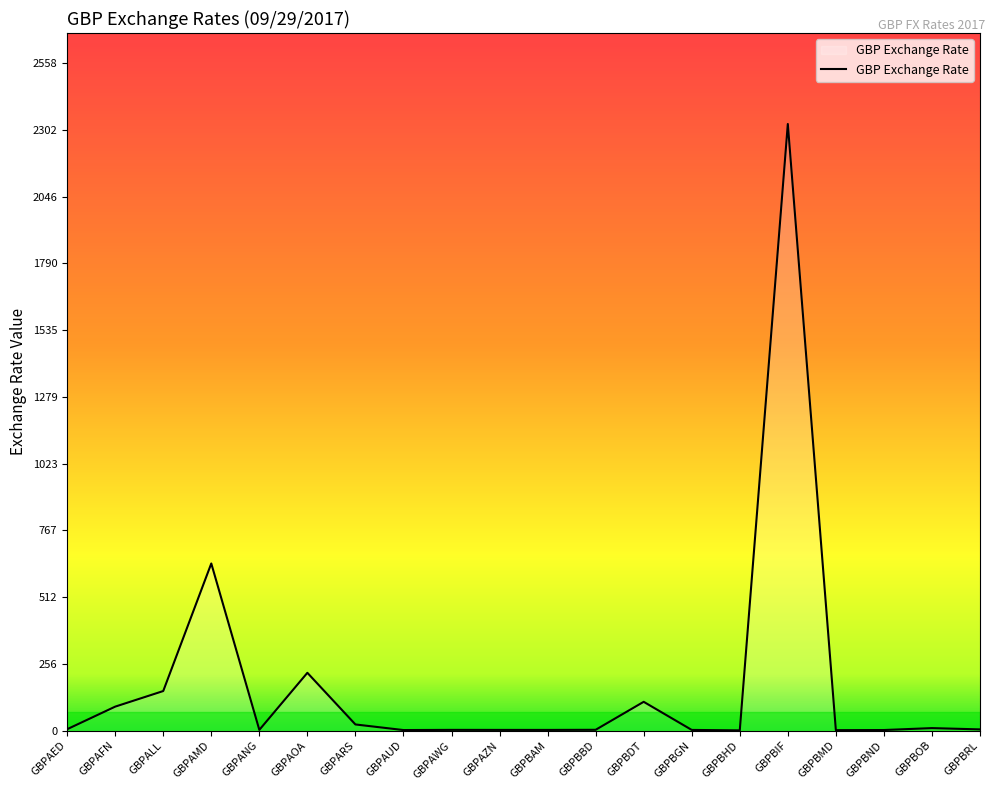

True or false: the data has more than 0 interior local peaks.

True